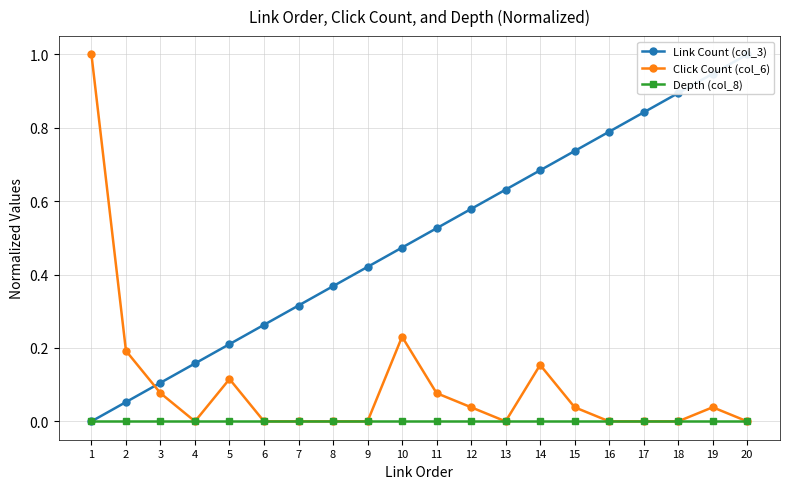

List the series in order of their overall mean, lowest first.

Depth (col_8), Click Count (col_6), Link Count (col_3)